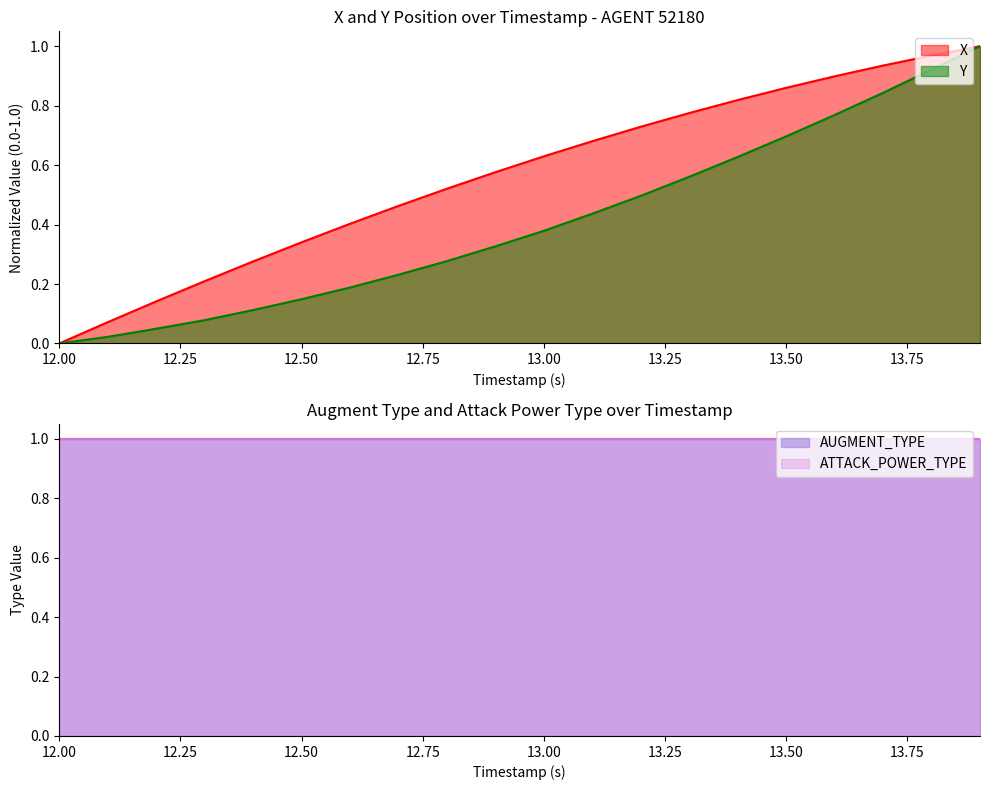

Which series has the largest range (max minus min)?

X